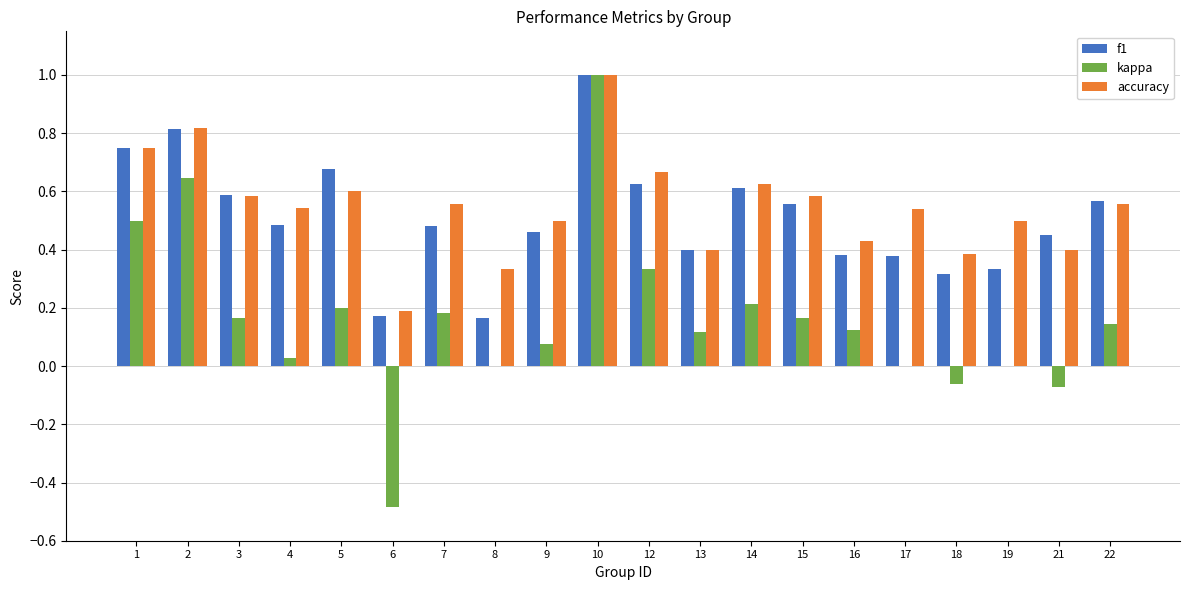

Is the value of kappa at 22 greater than the value of accuracy at 3?

No